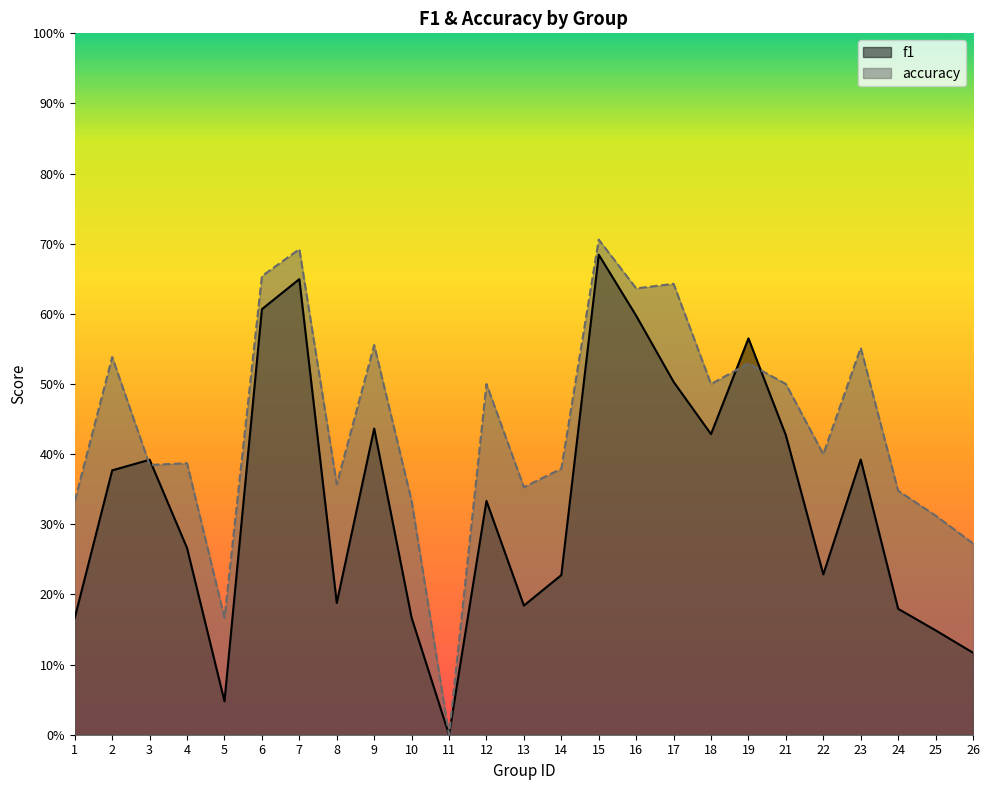

The value of accuracy at 12 is 0.5. True or false?

True